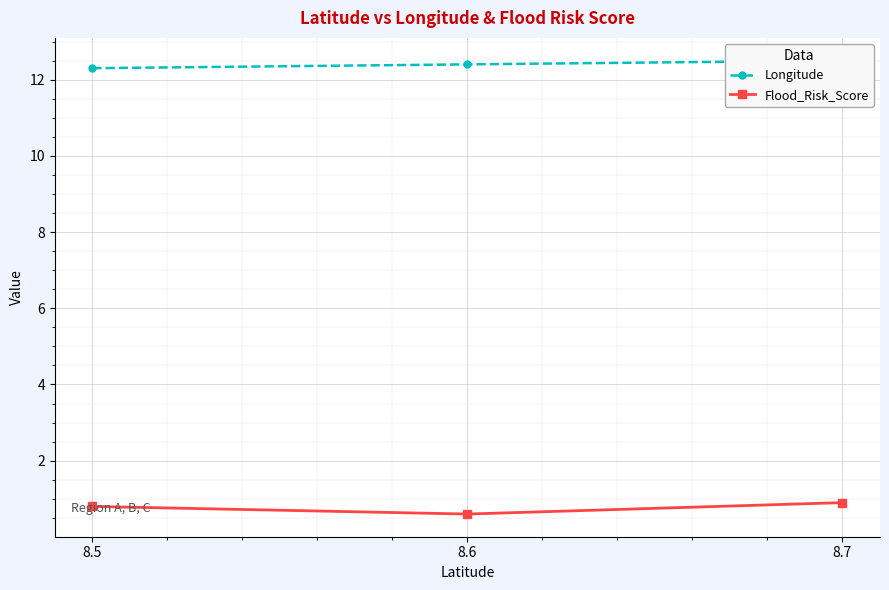

Does the chart display data point markers on the line(s)?

Yes